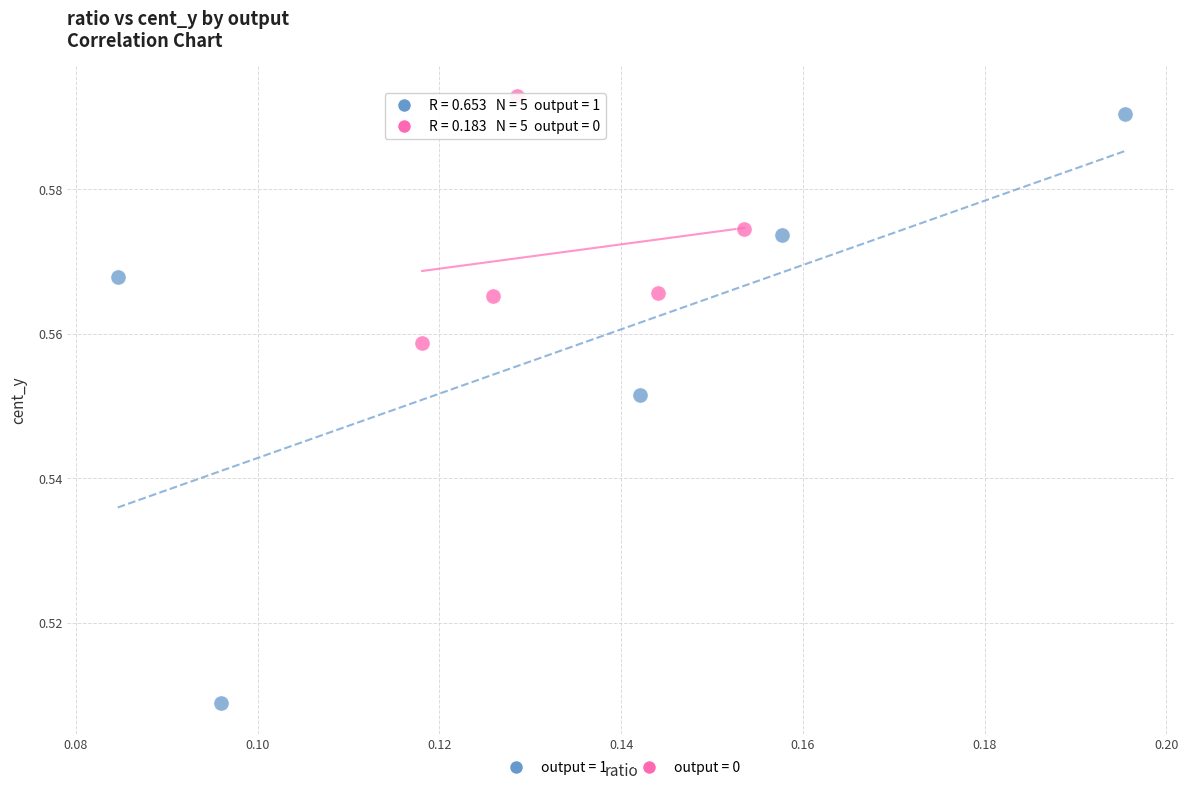

What are all the series names shown in the legend?

output = 1, output = 0